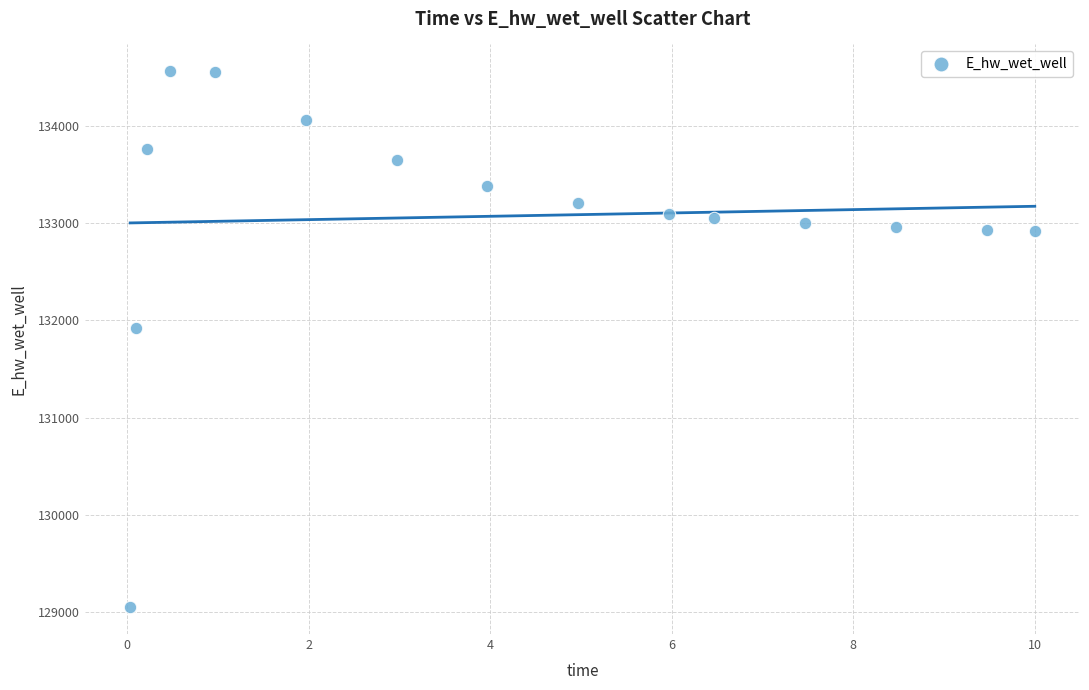

What is the range of X values (max minus min)?

10.0